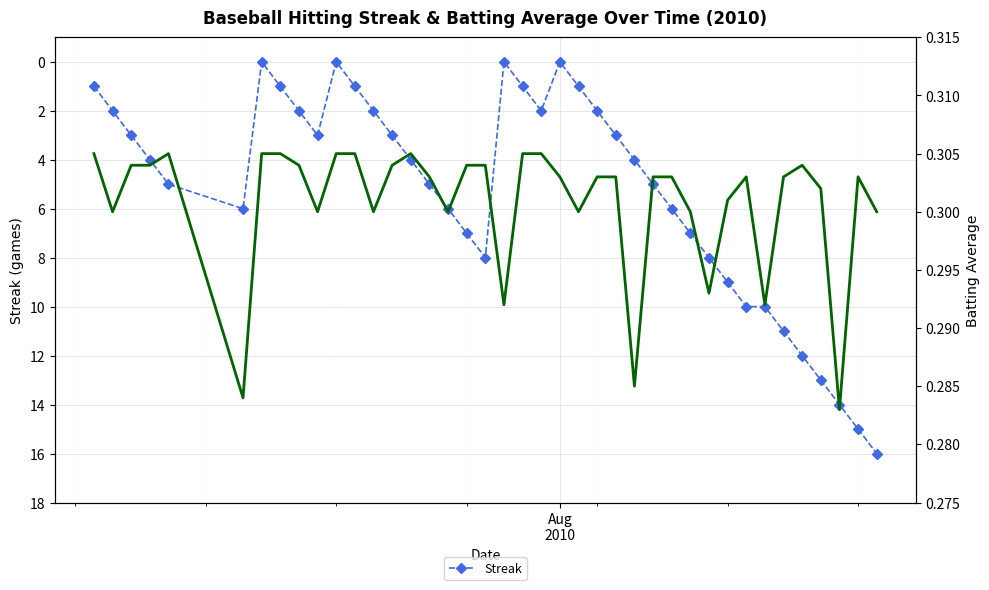

True or false: Streak and Batting Average1 intersect in this chart.

True